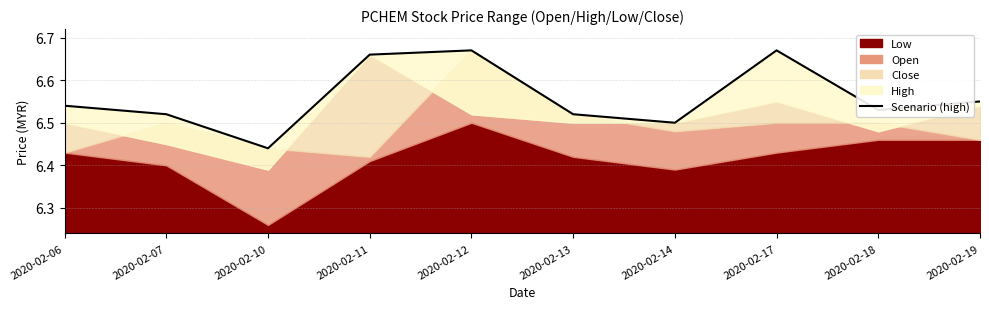

List the labels in order of value, largest first.

2020-02-12, 2020-02-17, 2020-02-11, 2020-02-19, 2020-02-06, 2020-02-18, 2020-02-07, 2020-02-13, 2020-02-14, 2020-02-10